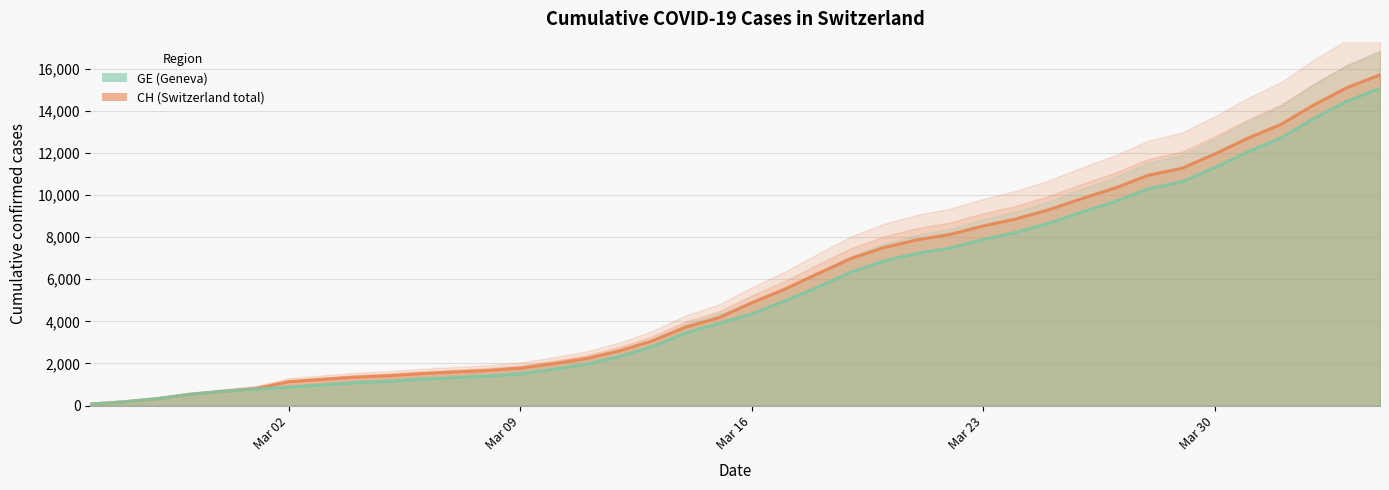

List the series in order of their peak value, lowest first.

GE, CH